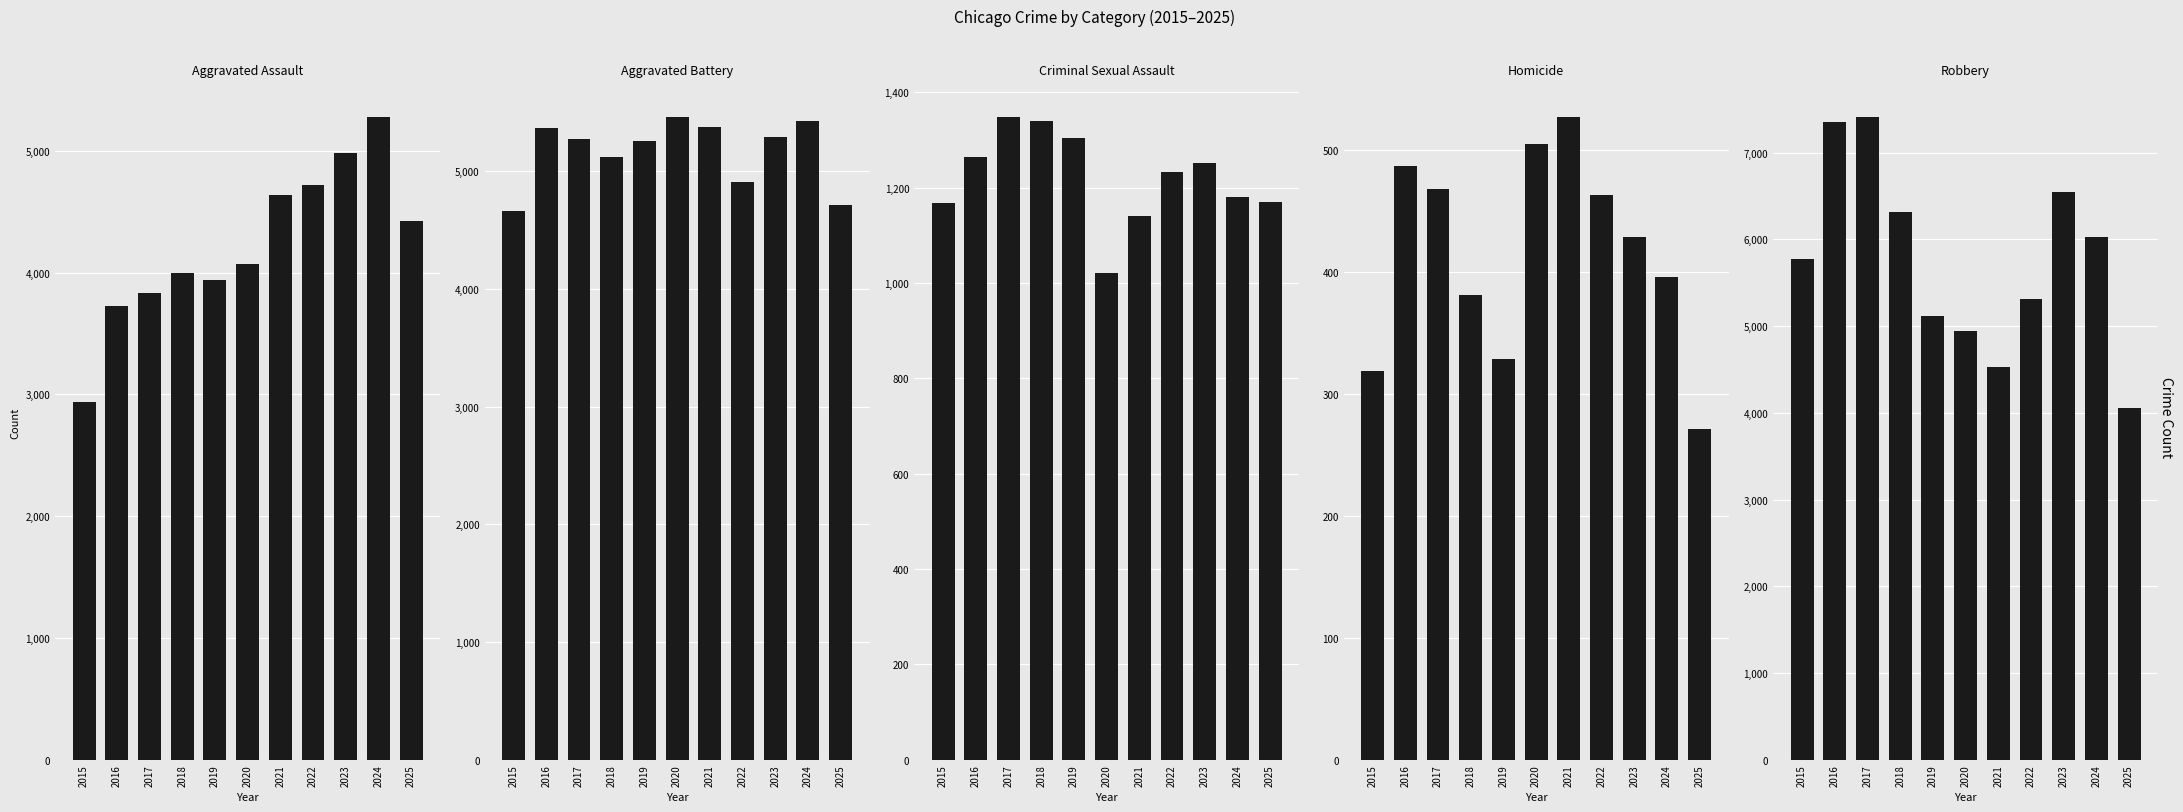

At which label does Aggravated Assault first exceed 4073?

2021